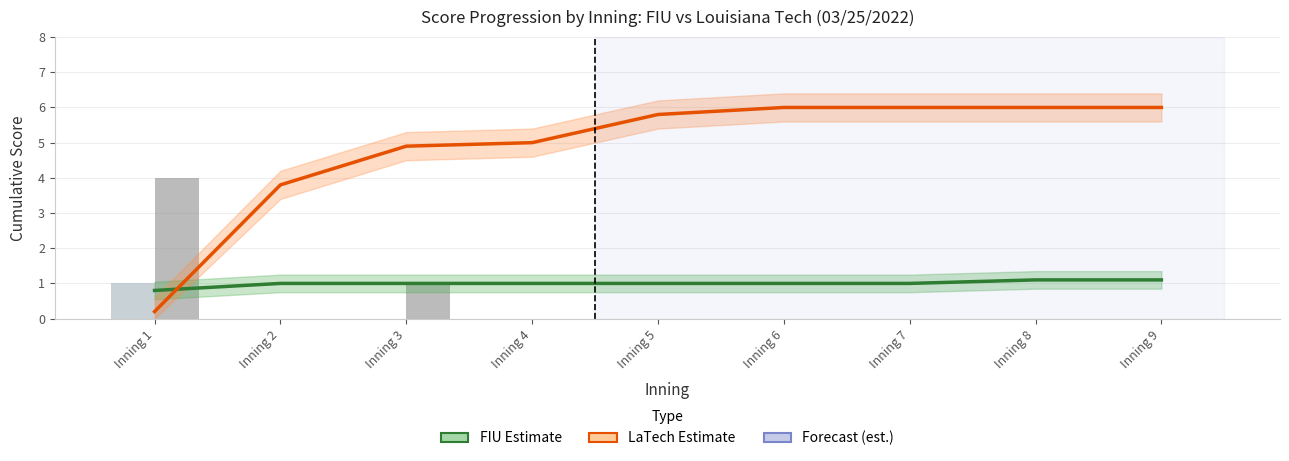

What is the difference between the second highest and second lowest values in the FIU Estimate series?

0.1